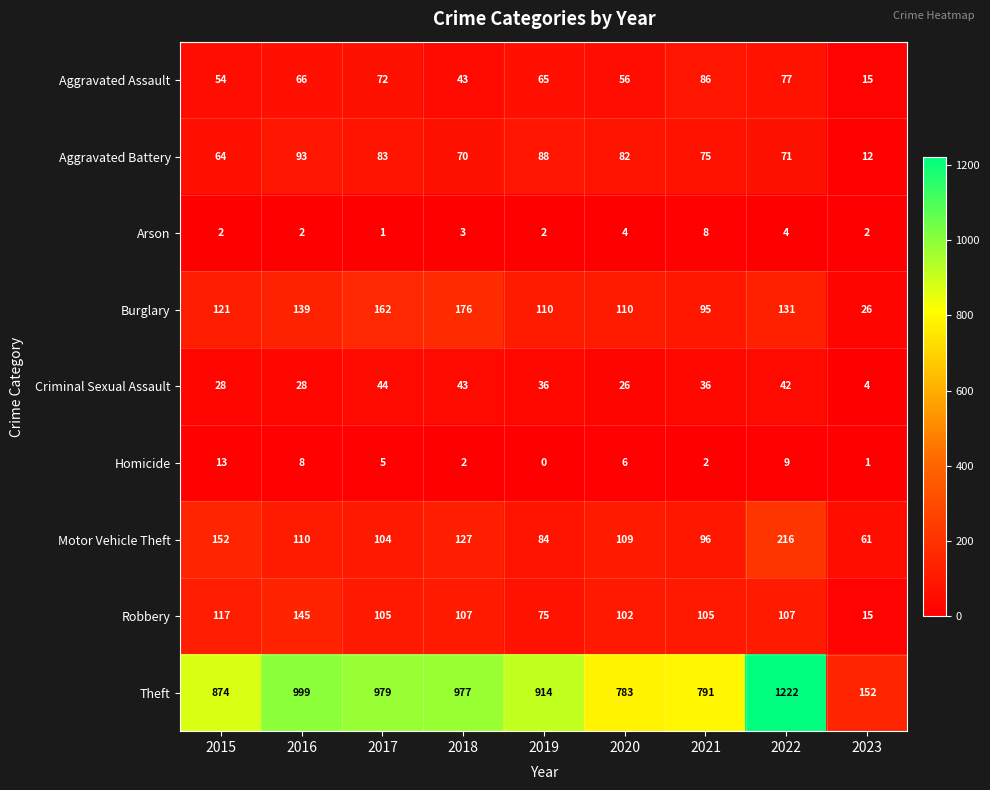

Which series has the largest total across all categories?

Theft